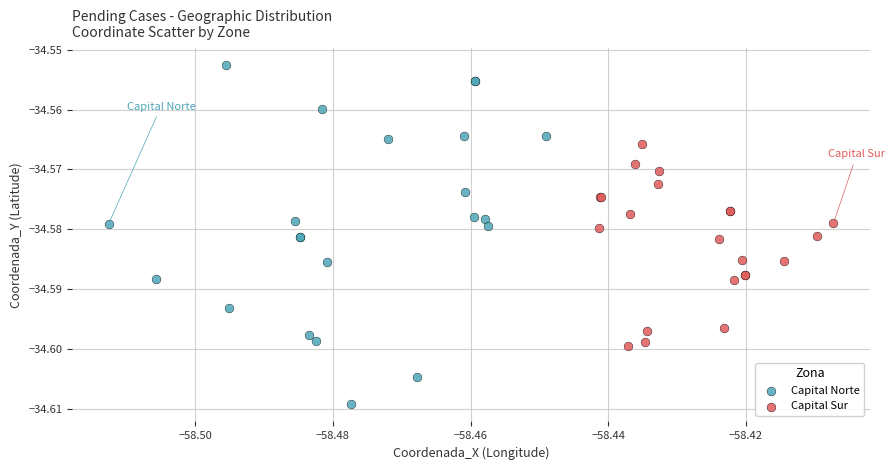

Which series contains the lowest Y value?

Capital Norte